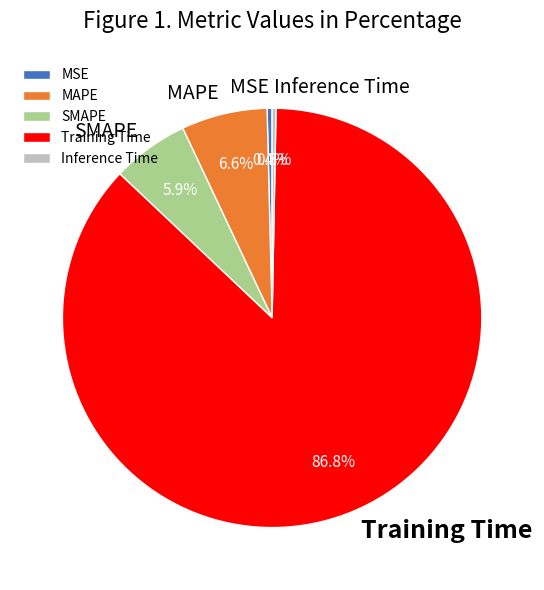

How many segments does this pie chart have?

5